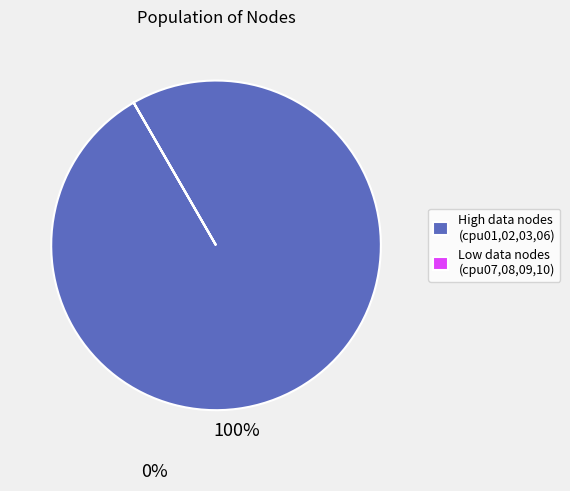

Does any single category account for the majority?

Yes